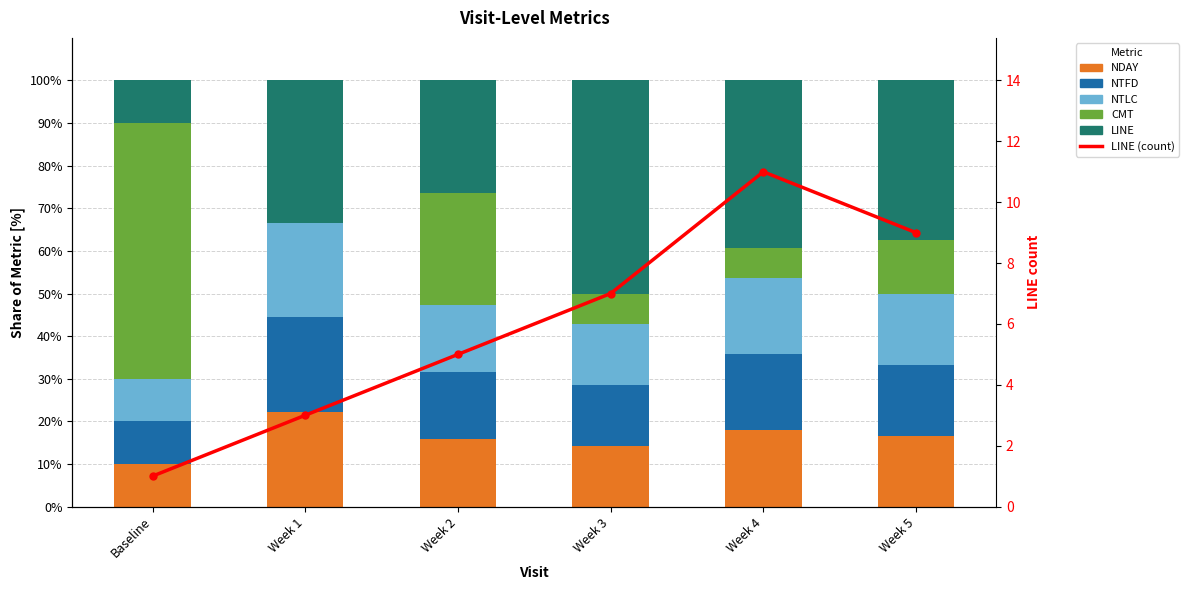

What is the value of the NTFD bar at the 1st from the left?

10.0